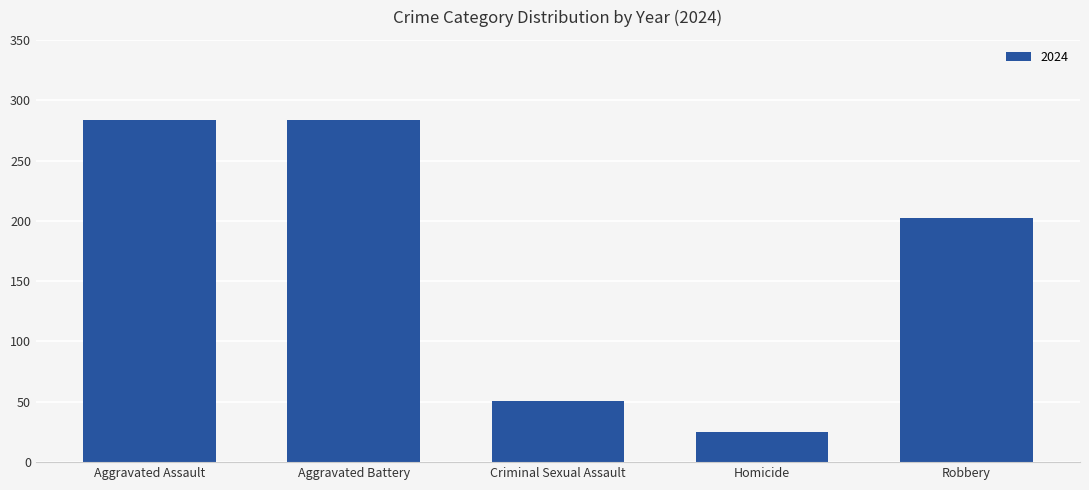

How many bars are there in total?

5